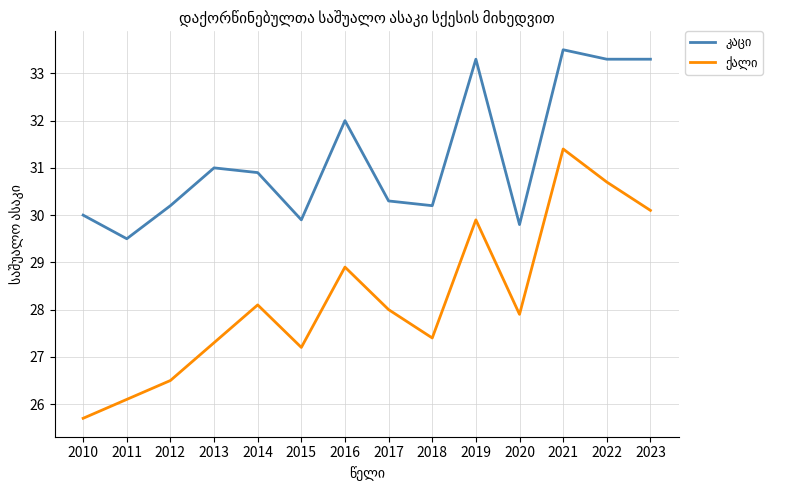

At which category is the sum across all series the highest?

2021